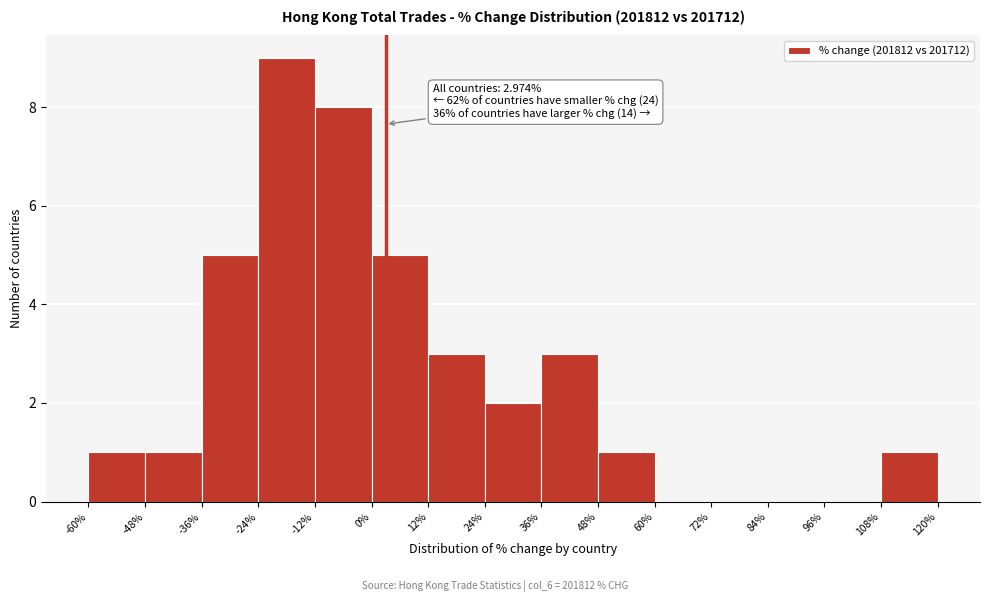

Over which range of the x-axis is the bar tallest?

-24% to -12%